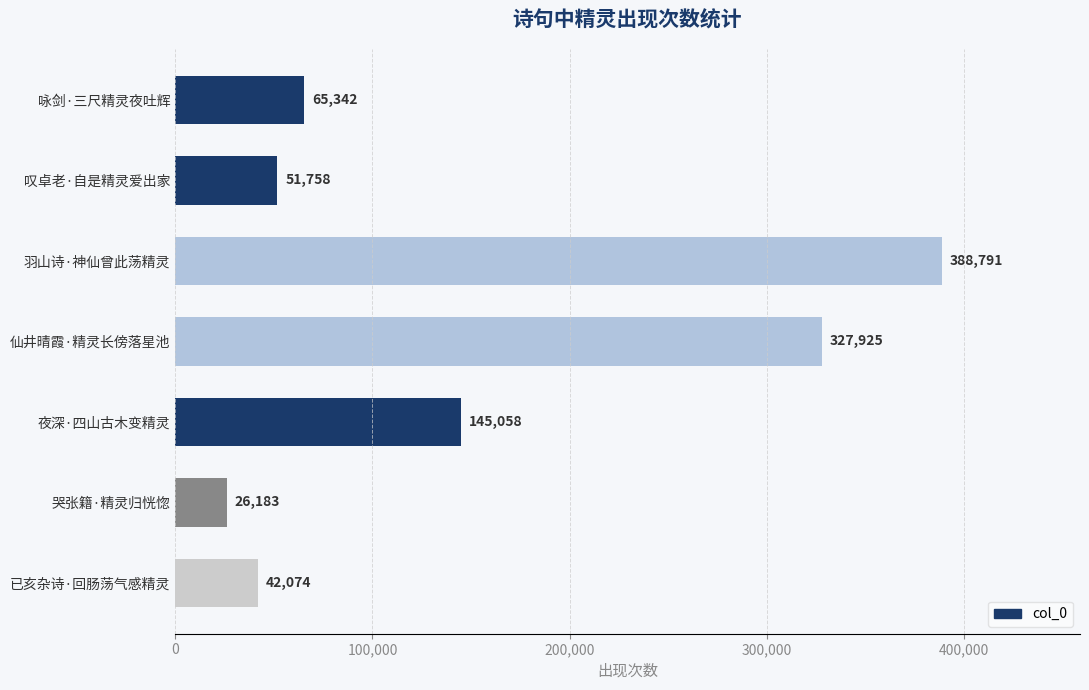

What is the label of the 7th bar from the bottom?

咏剑·三尺精灵夜吐辉